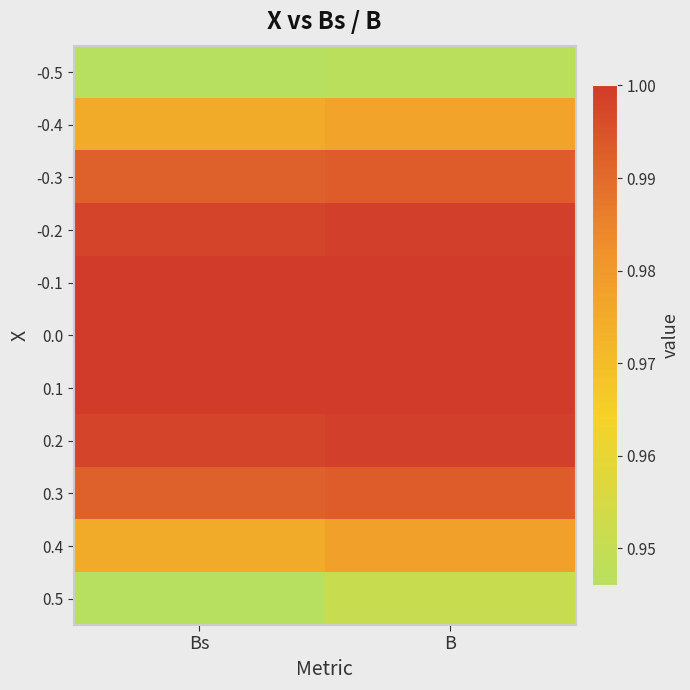

Which category has the highest value across all series?

Bs